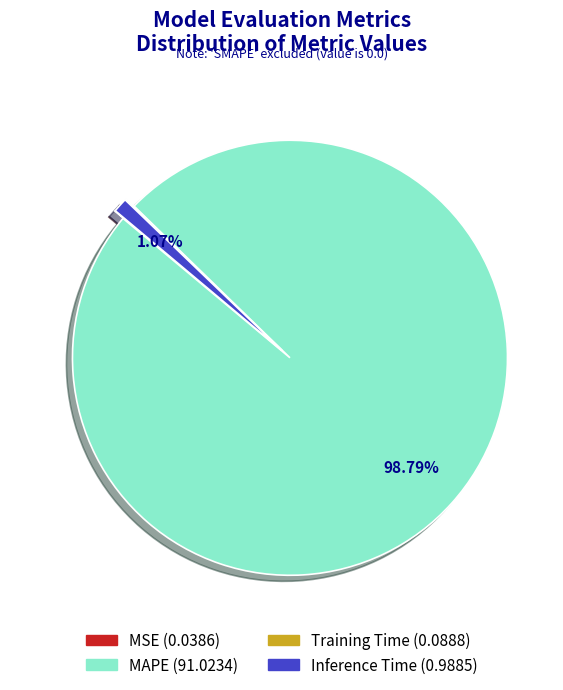

Which category accounts for the majority?

MAPE